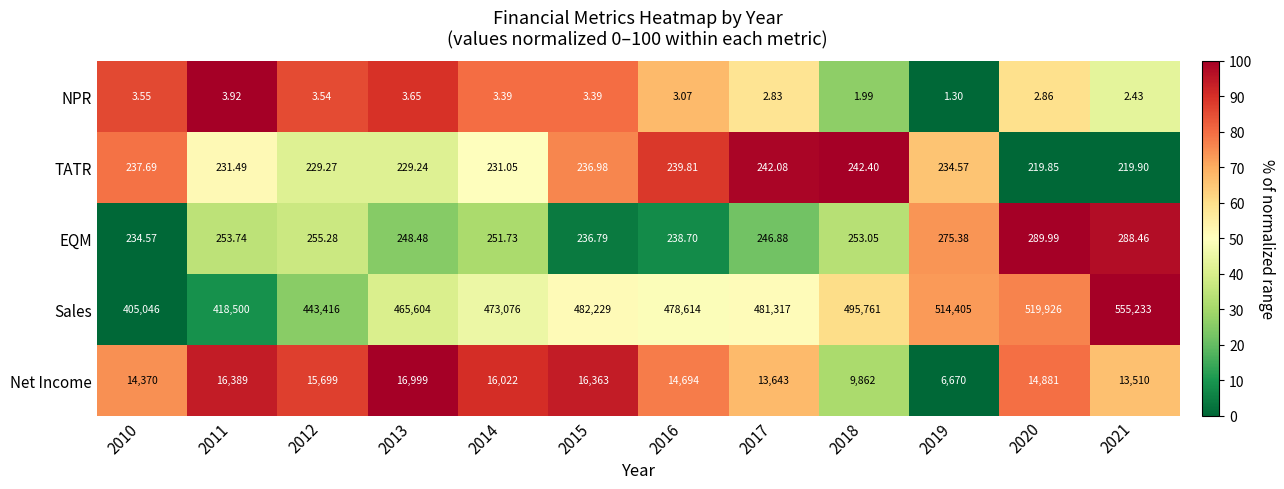

Between 2010 and 2015, which series saw the biggest shift?

Sales